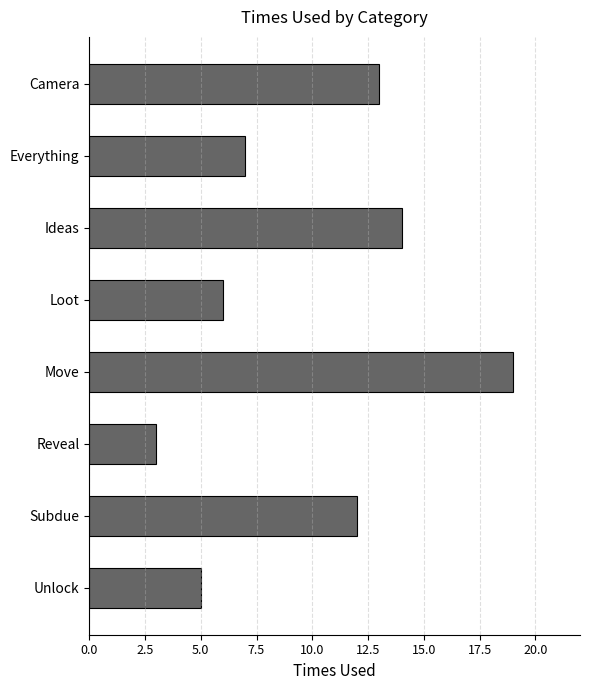

Reading top to bottom, transcribe all the data shown in this chart.

13	7	14	6	19	3	12	5